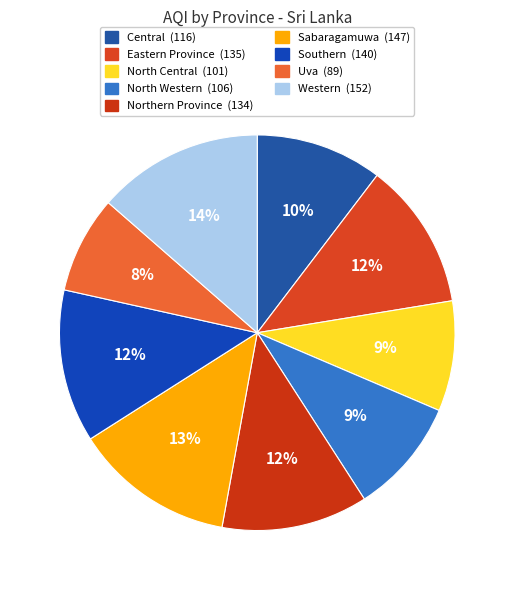

Combined, do Eastern Province and Uva account for over 50%?

No